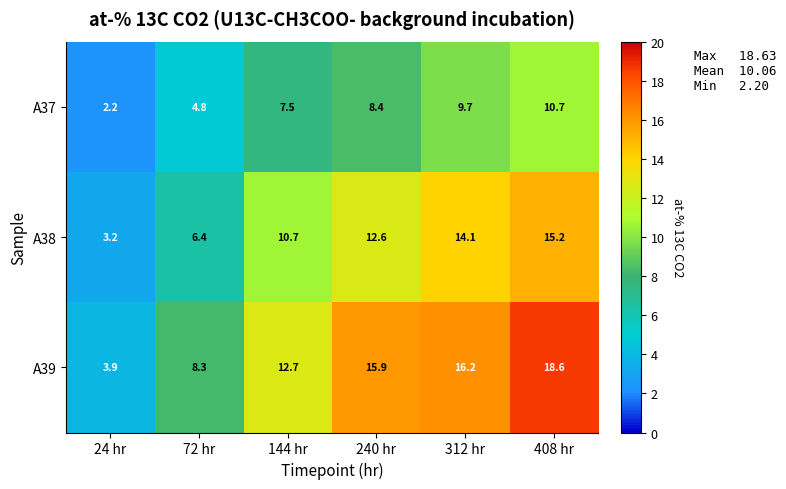

What is the total value across all series at 408 hr?

44.5